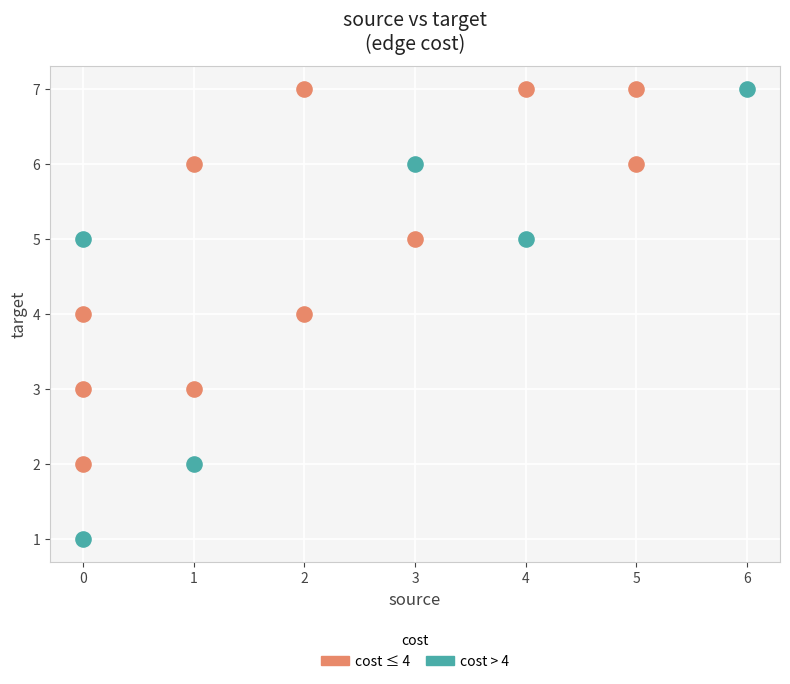

Which series has the largest Y range (max minus min)?

cost > 4